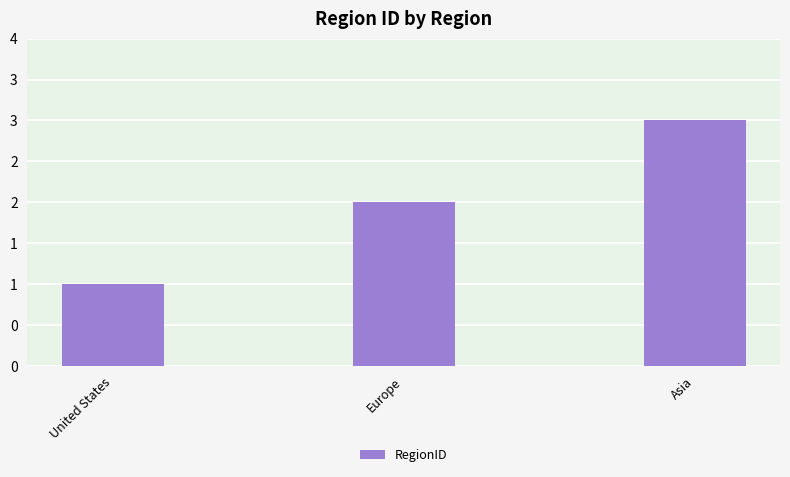

The chart shows a value of 1 at United States. True or false?

True